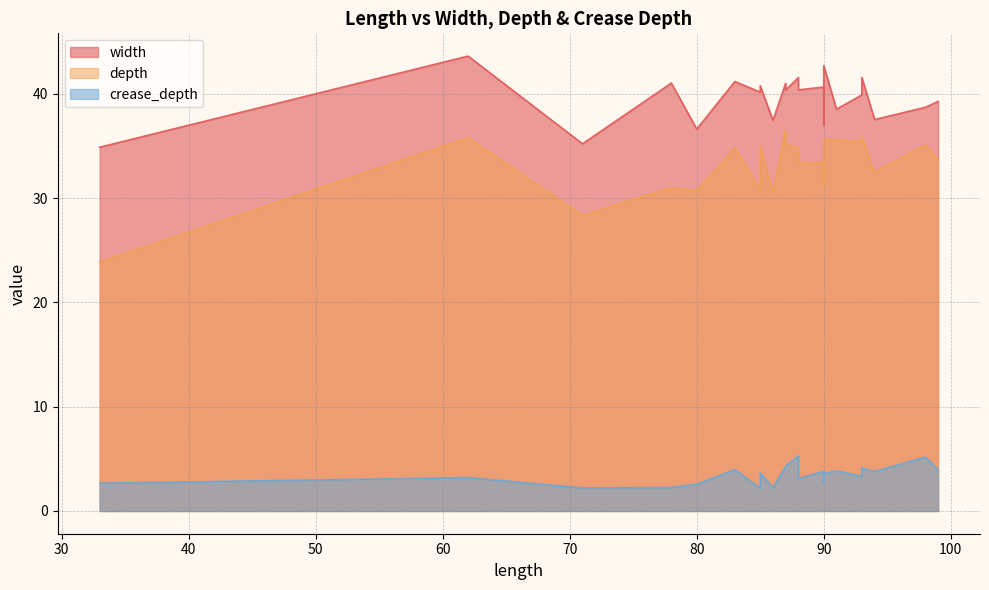

What is the sum of the width values at 99 and 78?

80.3